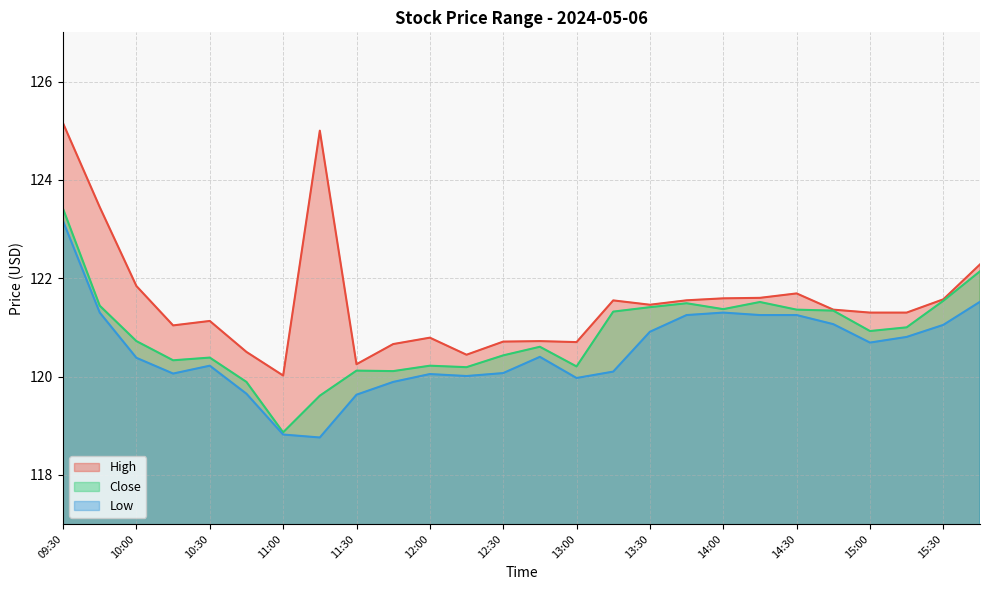

Which category has the highest value across all series?

09:30